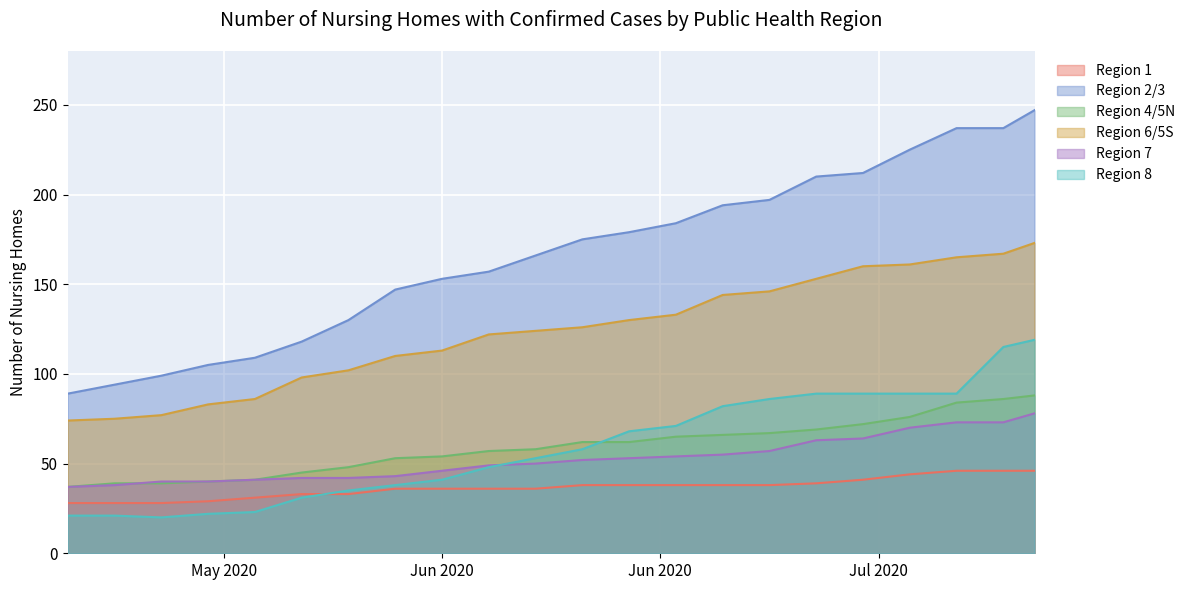

What is the difference between the highest and lowest values at 2020-05-27?

86